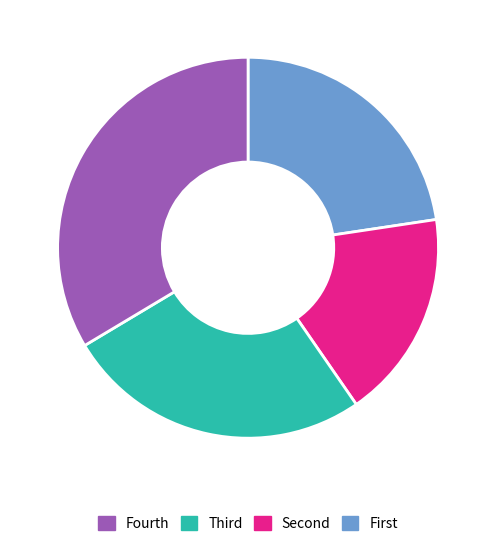

Is there a majority slice in this chart?

No